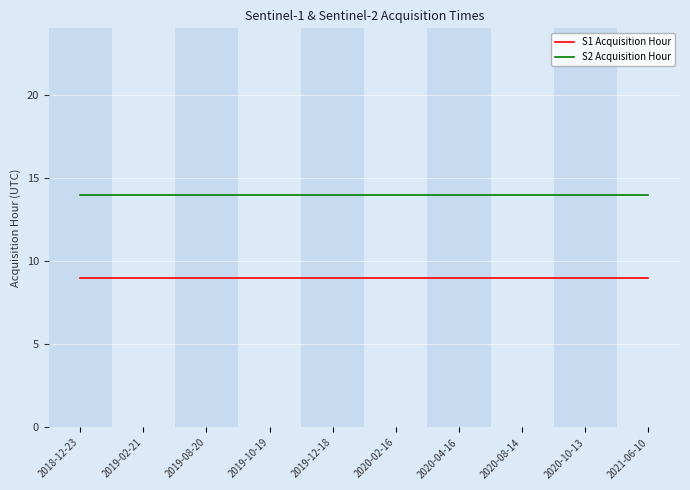

Reading left to right, what are all the values shown in this chart?

S1 Acquisition Hour: 2018-12-23=9	2019-02-21=9	2019-08-20=9	2019-10-19=9	2019-12-18=9	2020-02-16=9	2020-04-16=9	2020-08-14=9	2020-10-13=9	2021-06-10=9
S2 Acquisition Hour: 2018-12-23=14	2019-02-21=14	2019-08-20=14	2019-10-19=14	2019-12-18=14	2020-02-16=14	2020-04-16=14	2020-08-14=14	2020-10-13=14	2021-06-10=14